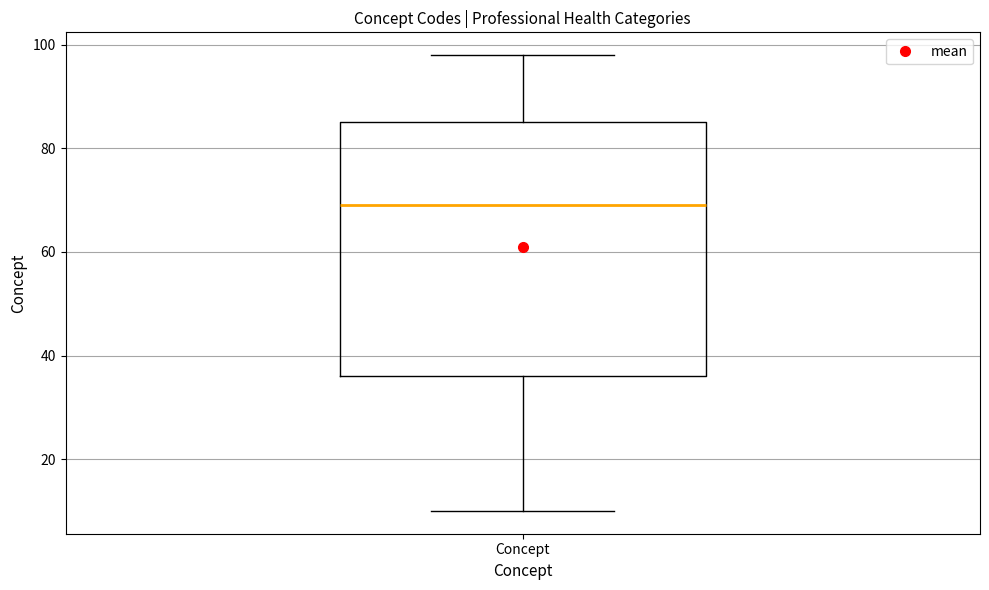

Transcribe this box plot: give where the median line is, the range the box spans, and where the two whiskers end, as read against the y-axis. The values are not printed on the chart, so give them approximately, as read against the axis.

median 70, box 36 to 86, whiskers 10 to 98